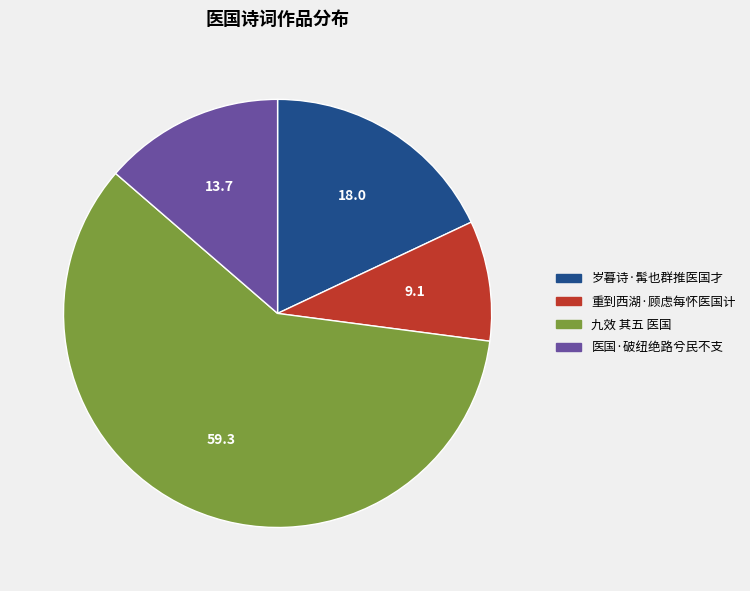

Approximately how many times larger is the value at 重到西湖·顾虑每怀医国计 compared to 岁暮诗·髯也群推医国才?

0.5